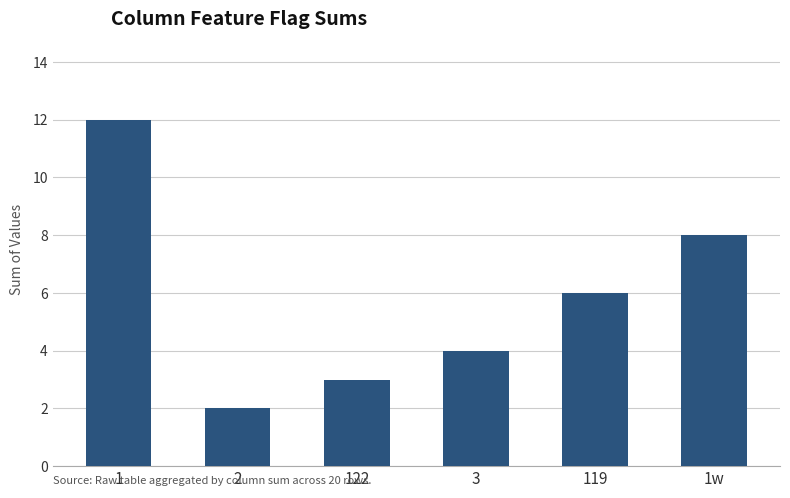

Between 3 and 119, which is larger?

119